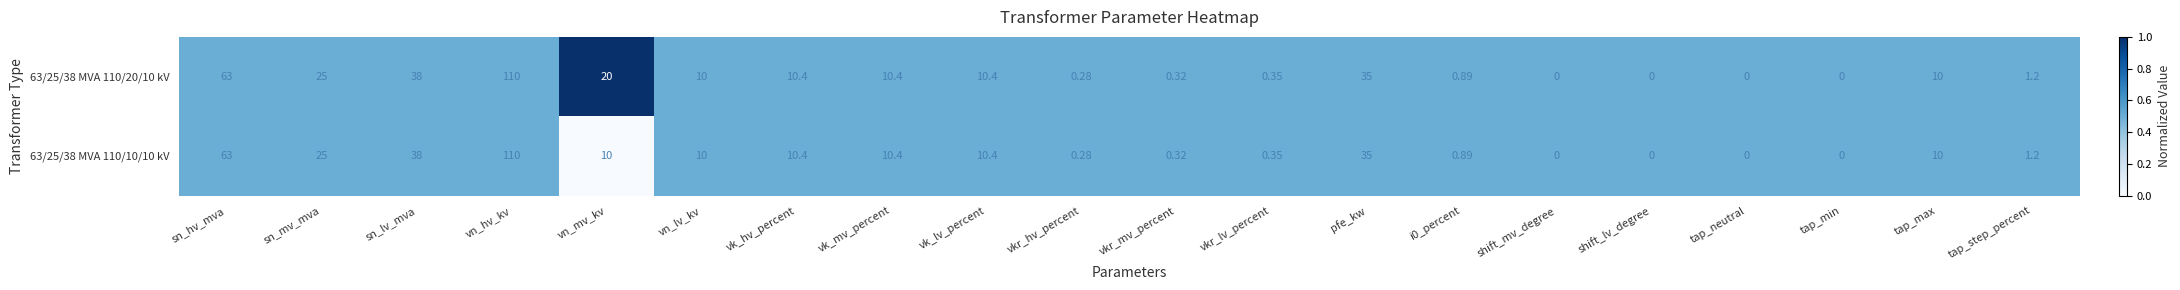

Is the value of 63/25/38 MVA 110/20/10 kV at i0_percent greater than the value of 63/25/38 MVA 110/10/10 kV at tap_max?

No